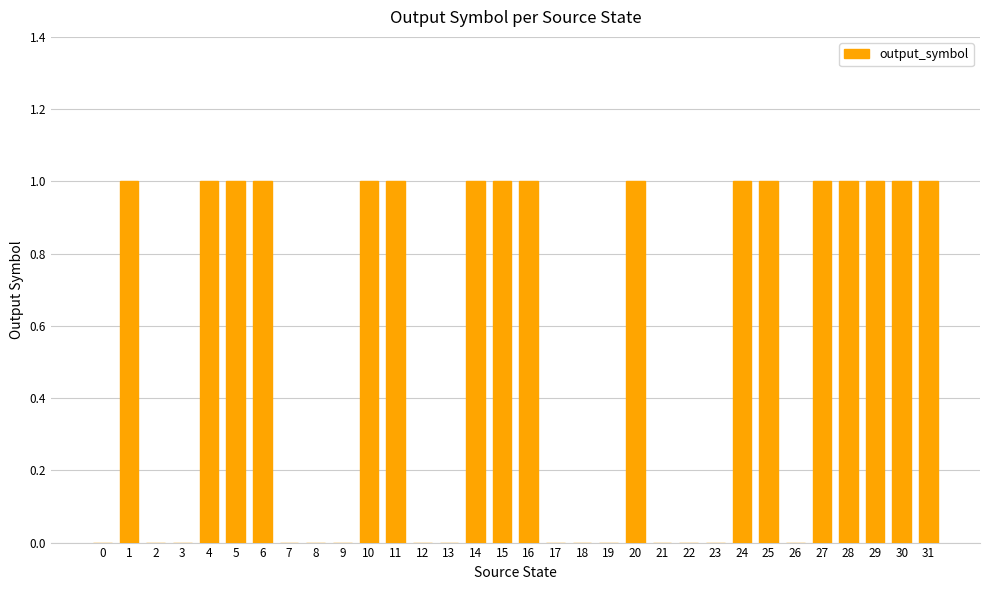

What is the change in value from 16 to 19?

-1